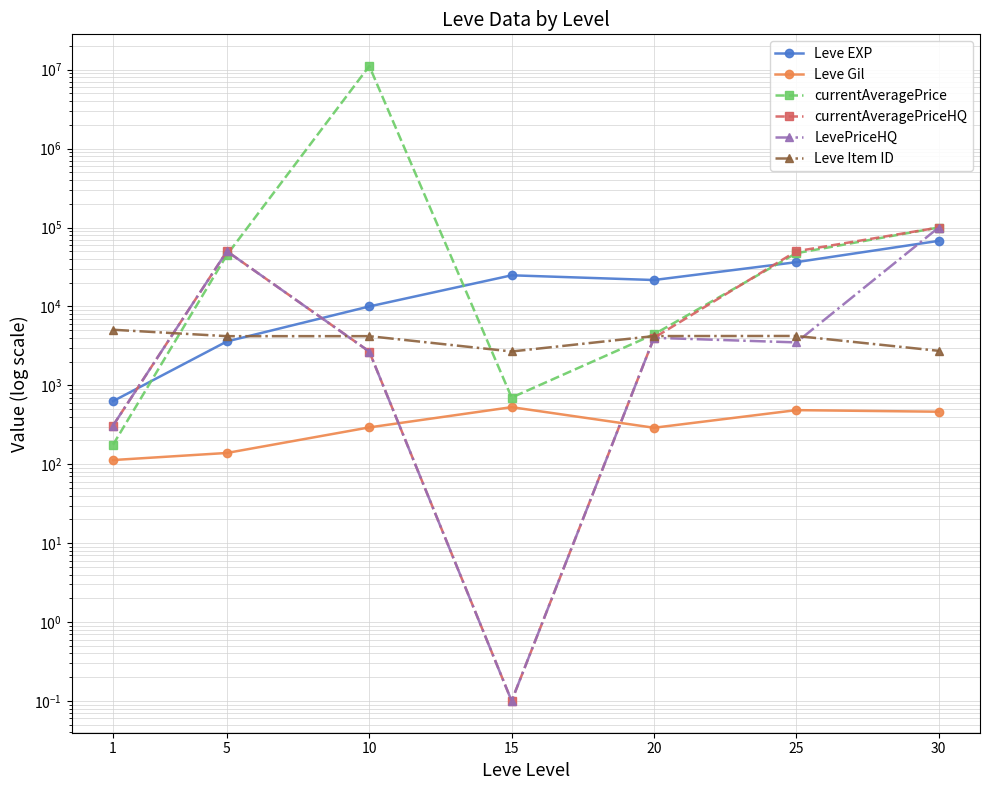

Does the chart display data point markers on the line(s)?

Yes